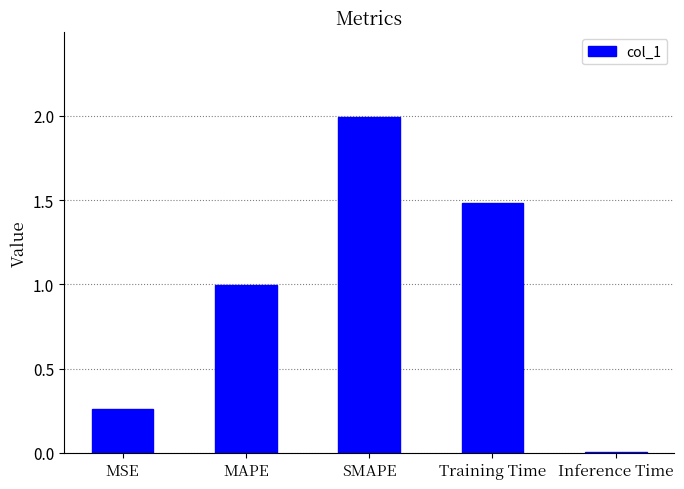

What is the label of the 4th bar from the left?

Training Time